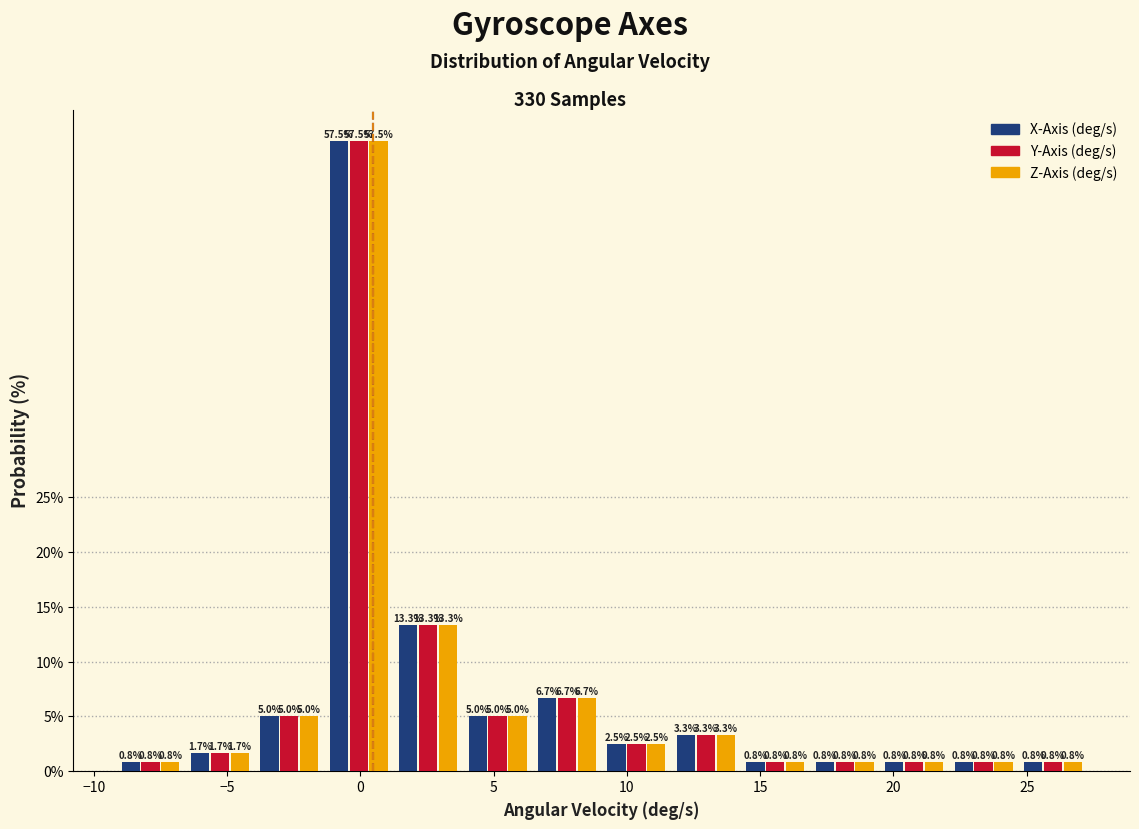

In the Y-Axis (deg/s) series, which range on the x-axis has the tallest bar?

-1.5 to 1.0